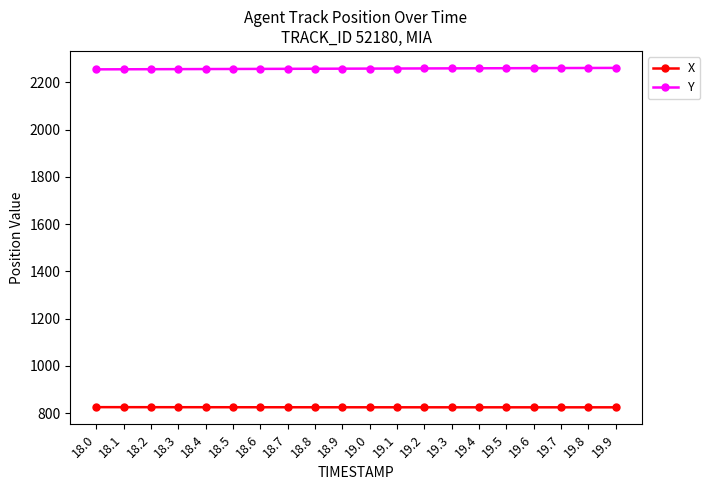

What is the maximum value for Y?

2261.2